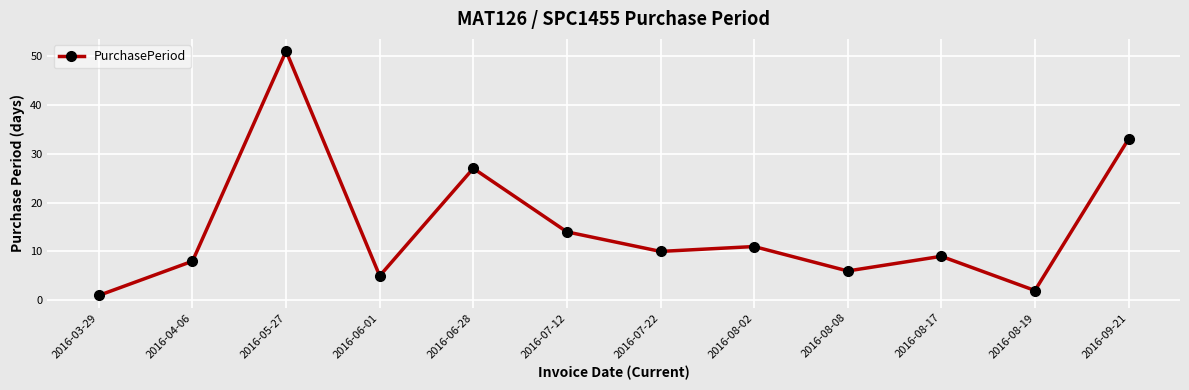

How many data points are less than 10?

6